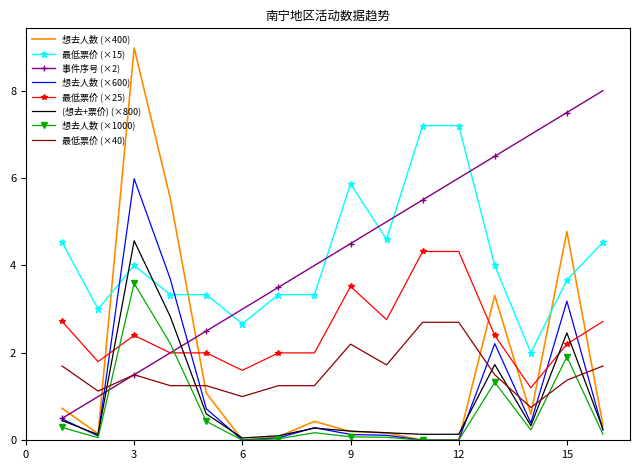

What is the greatest value displayed?

9.0